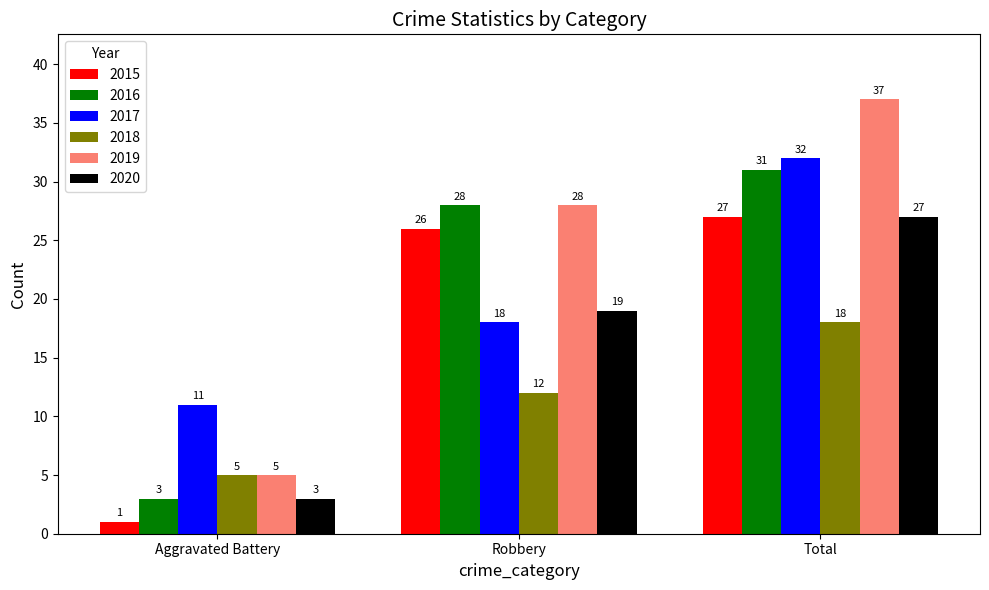

Reading left to right, what are all the values shown in this chart?

2015: Aggravated Battery=1	Robbery=26	Total=27
2016: Aggravated Battery=3	Robbery=28	Total=31
2017: Aggravated Battery=11	Robbery=18	Total=32
2018: Aggravated Battery=5	Robbery=12	Total=18
2019: Aggravated Battery=5	Robbery=28	Total=37
2020: Aggravated Battery=3	Robbery=19	Total=27